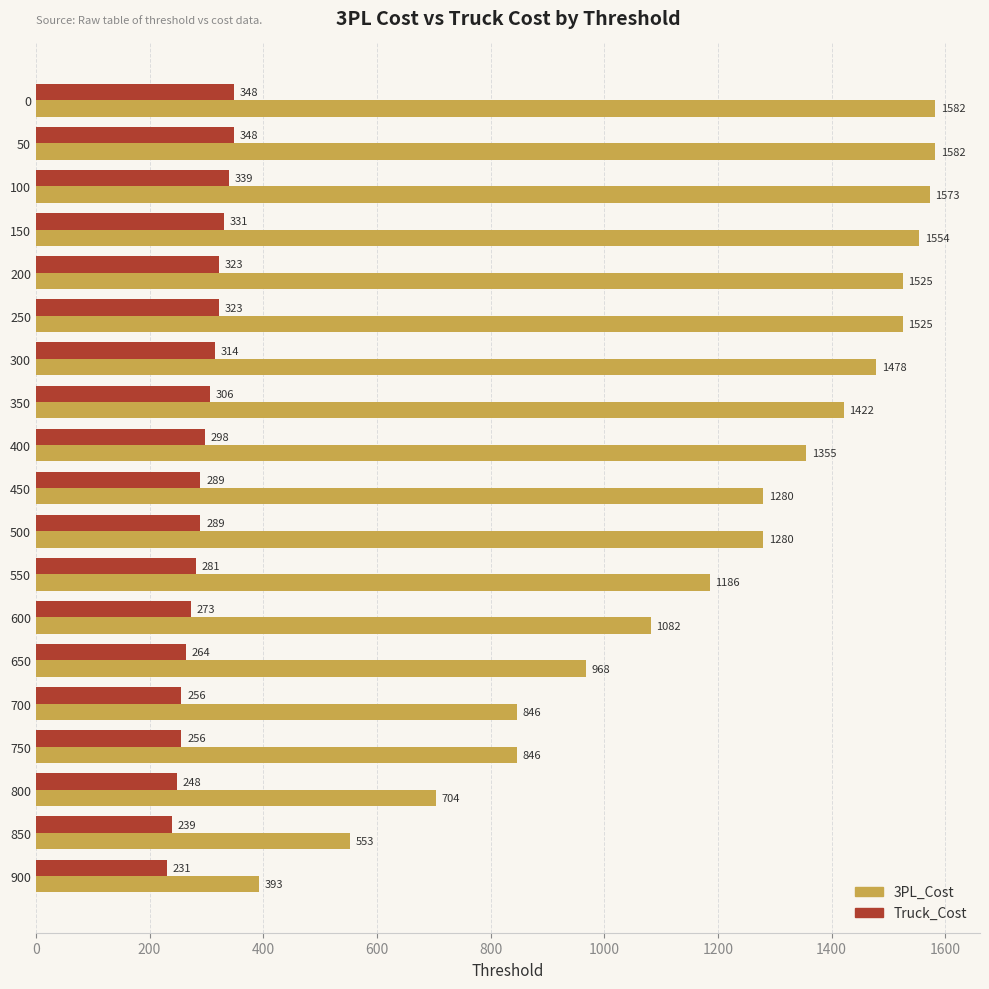

What is the maximum value shown in the chart?

1582.0